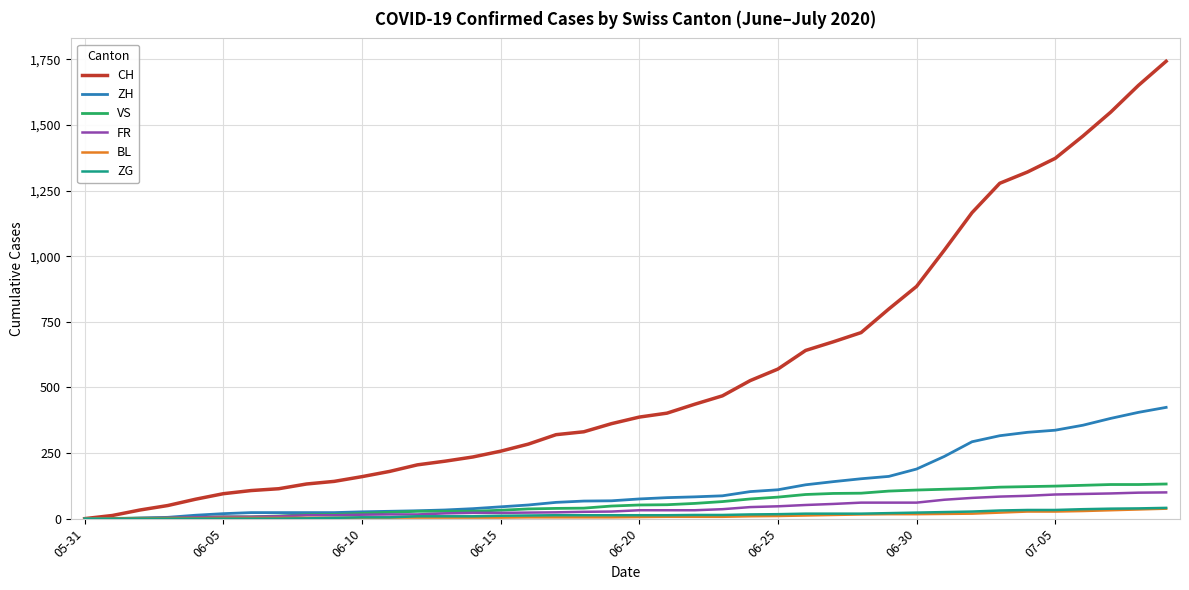

What is the maximum value for ZH?

424